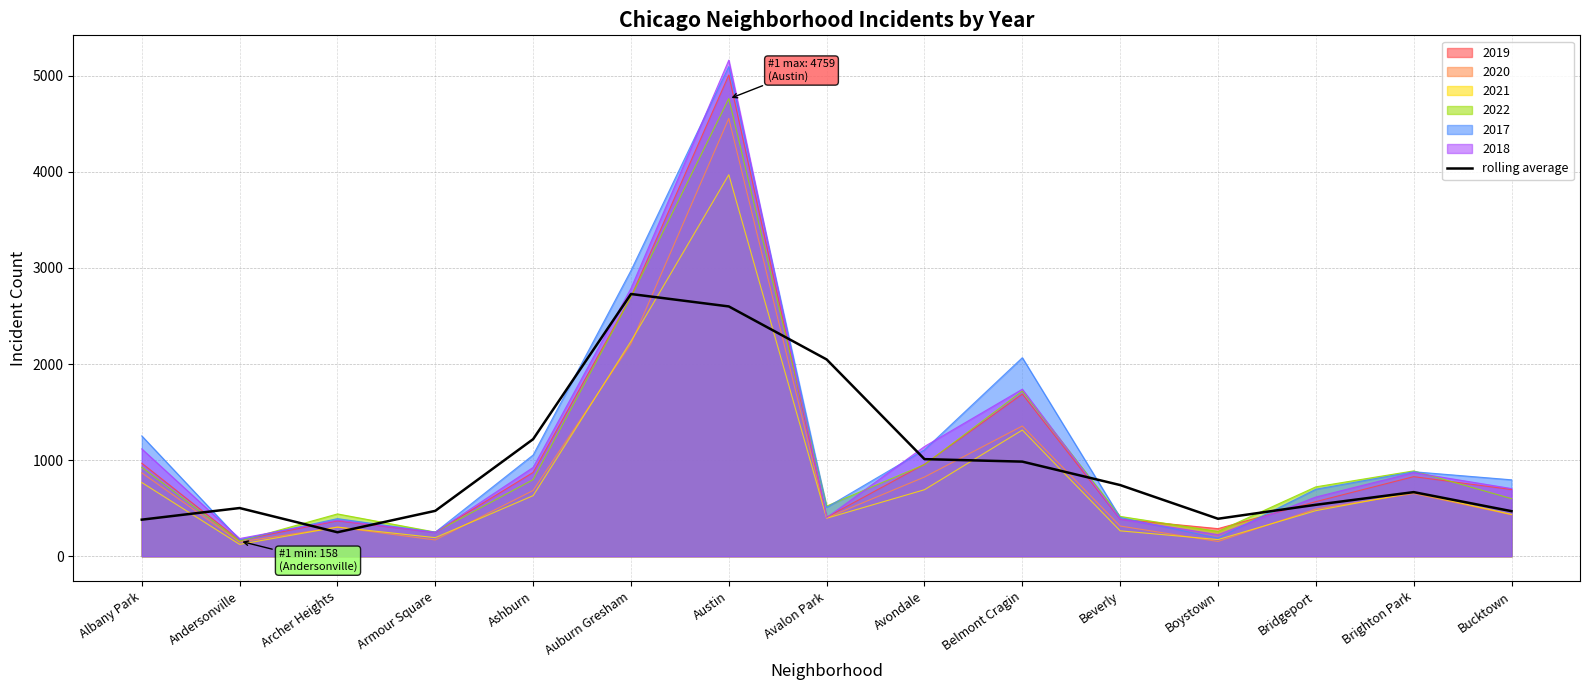

Count the number of data series in this chart.

7